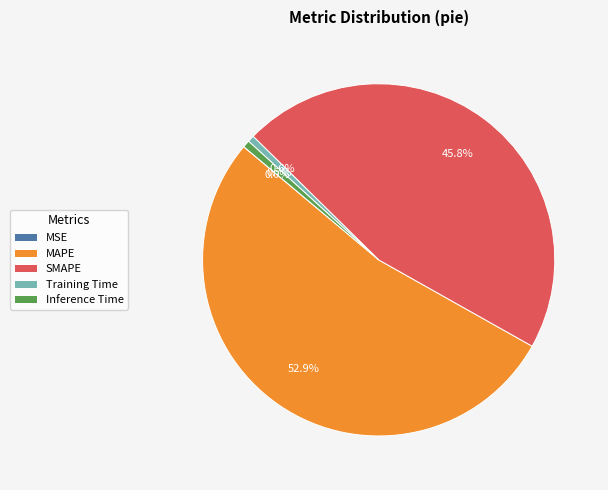

Does any single category account for the majority?

Yes